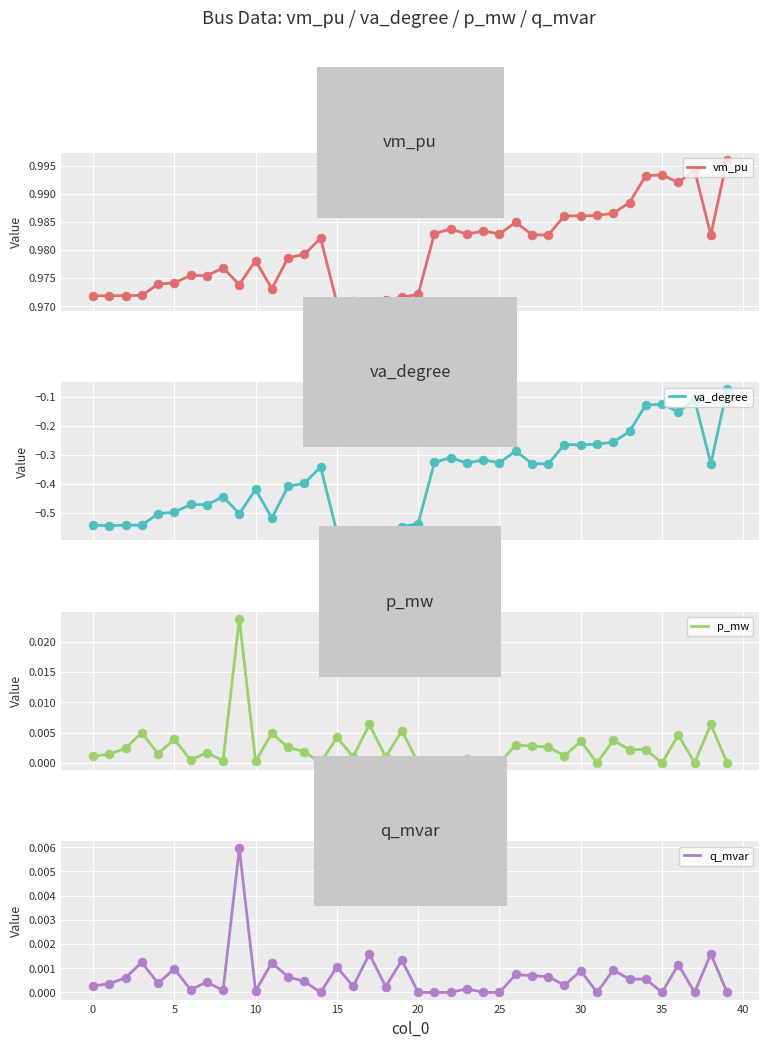

Which series contains the lowest Y value?

va_degree